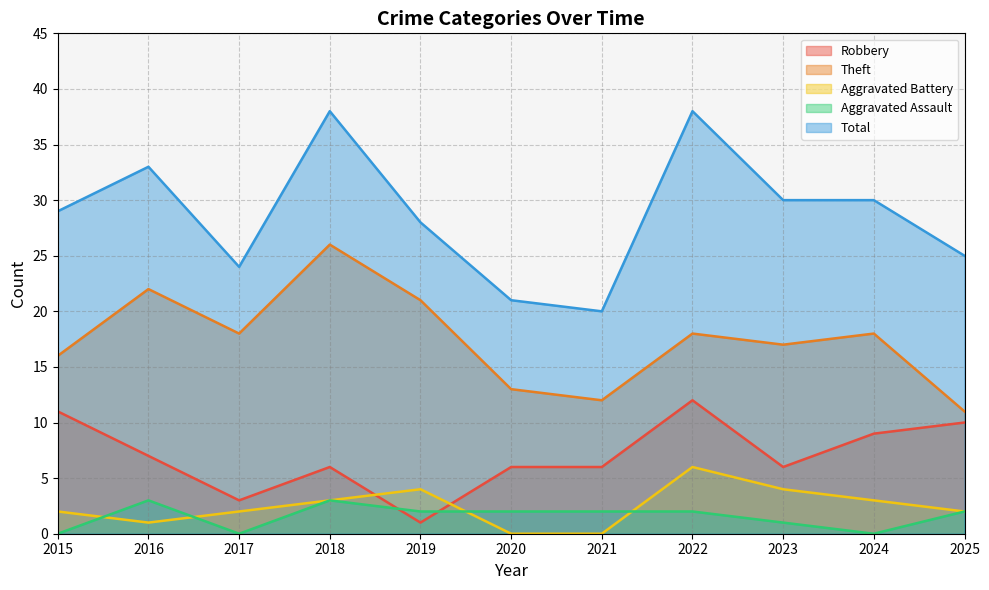

The Total series shows 24 at 2017. True or false?

True